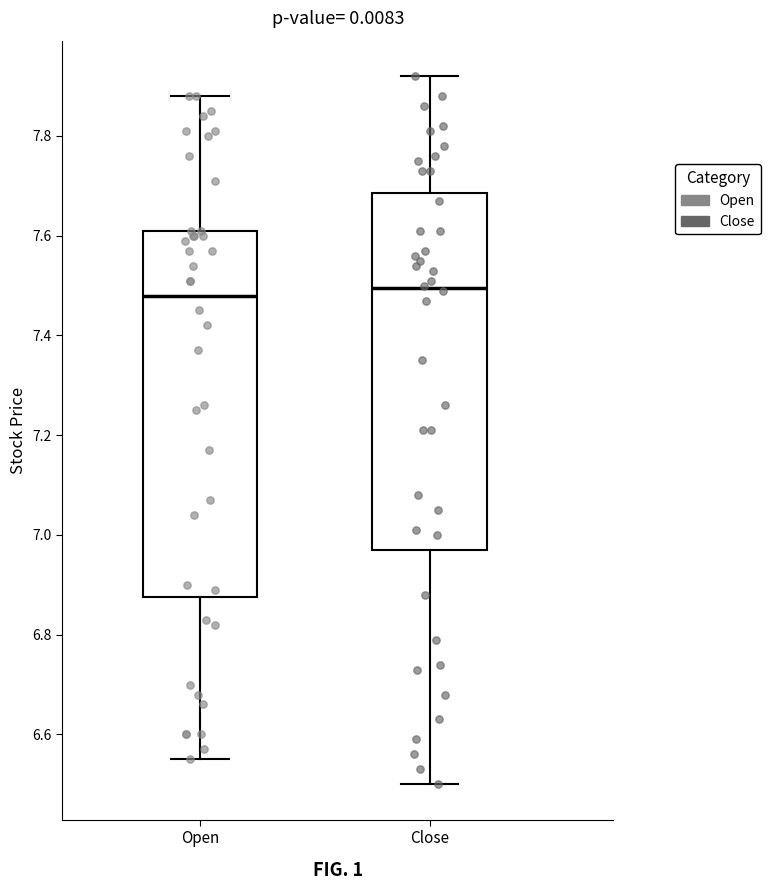

Reading left to right, read every box against the y-axis: the position of its median line, the range the box covers, and the ends of its whiskers. The values are not printed on the chart, so give them approximately, as read against the axis.

Open: median 7.48, box 6.88 to 7.62, whiskers 6.56 to 7.88
Close: median 7.50, box 6.98 to 7.68, whiskers 6.50 to 7.92